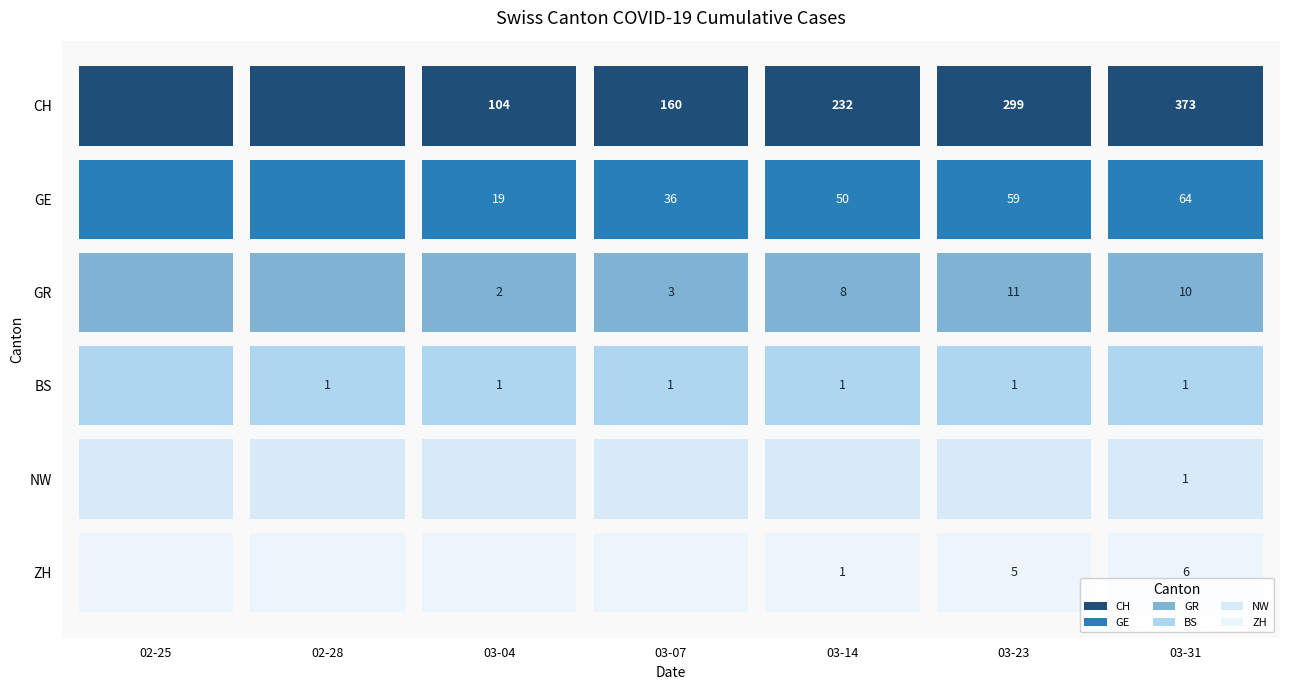

What is the maximum value for ZH?

6